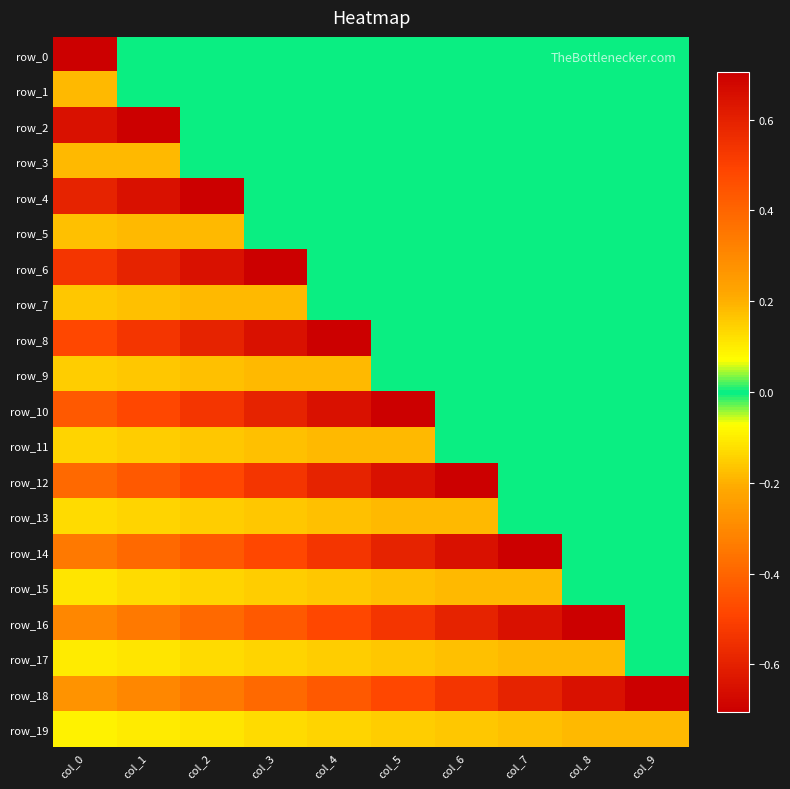

Is the value of row_11 at col_8 greater than the value of row_15 at col_6?

No